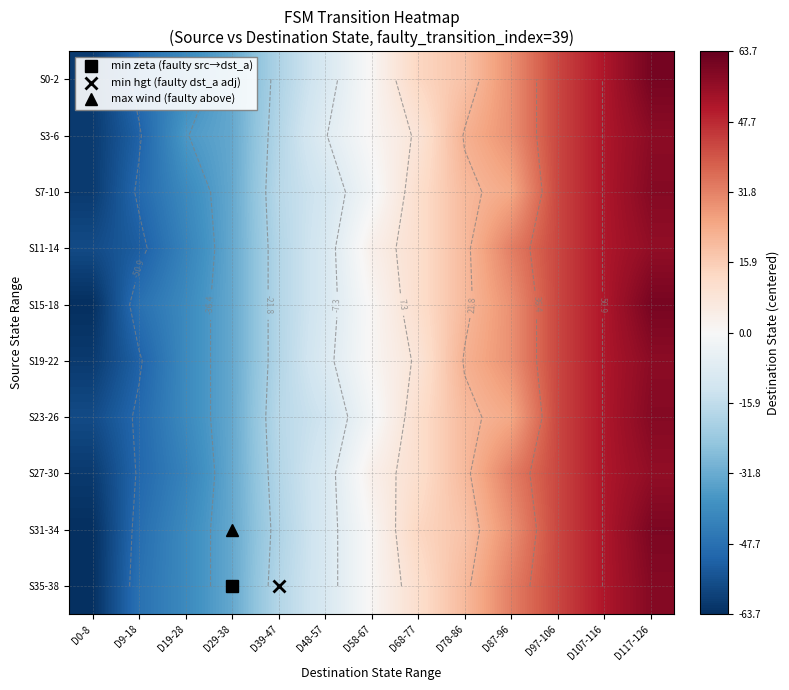

The value of S7-10 at D78-86 is 20.3. True or false?

True